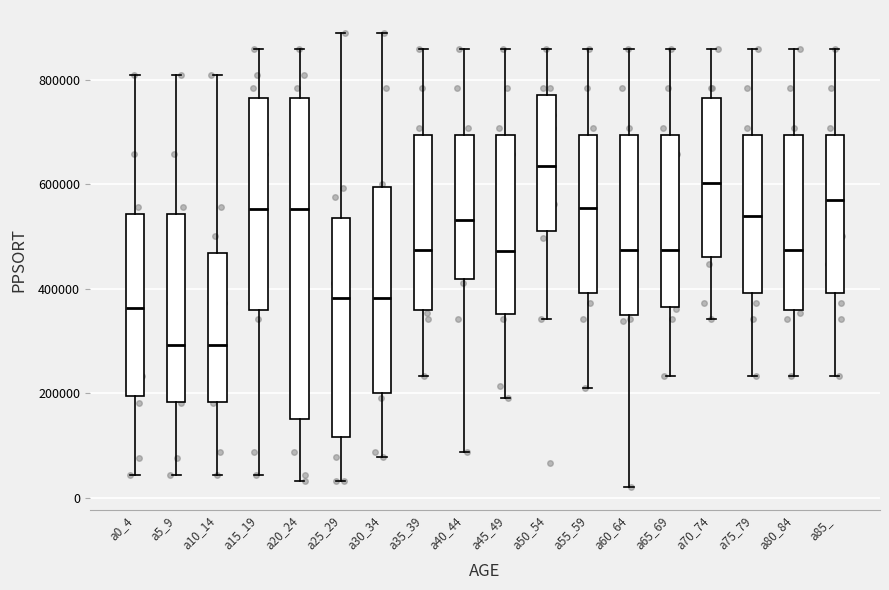

Which box is the tallest, from its lower edge to its upper edge?

a20_24